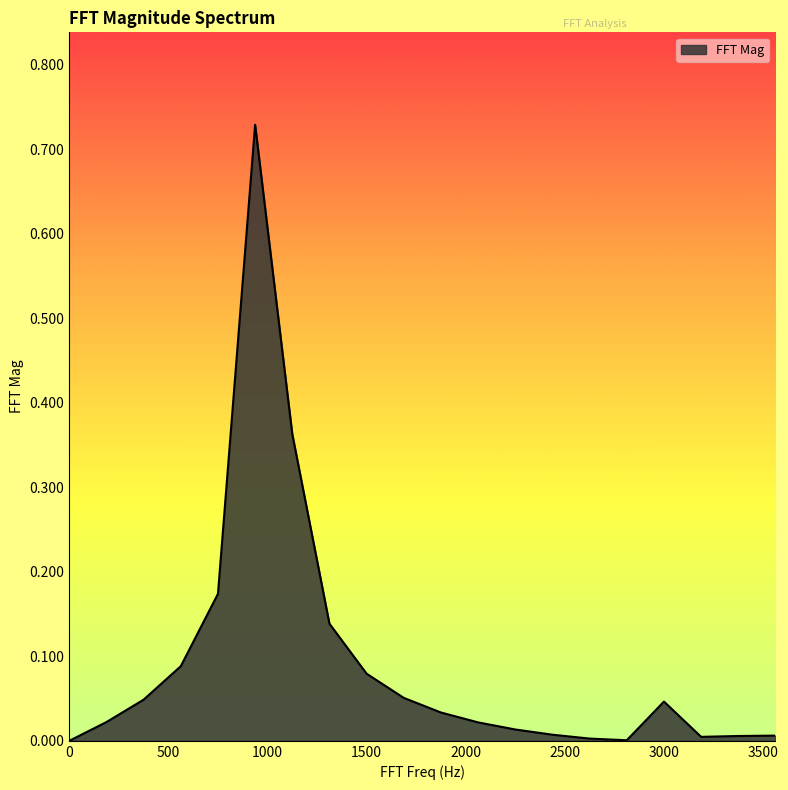

How many lines are shown in the chart?

1